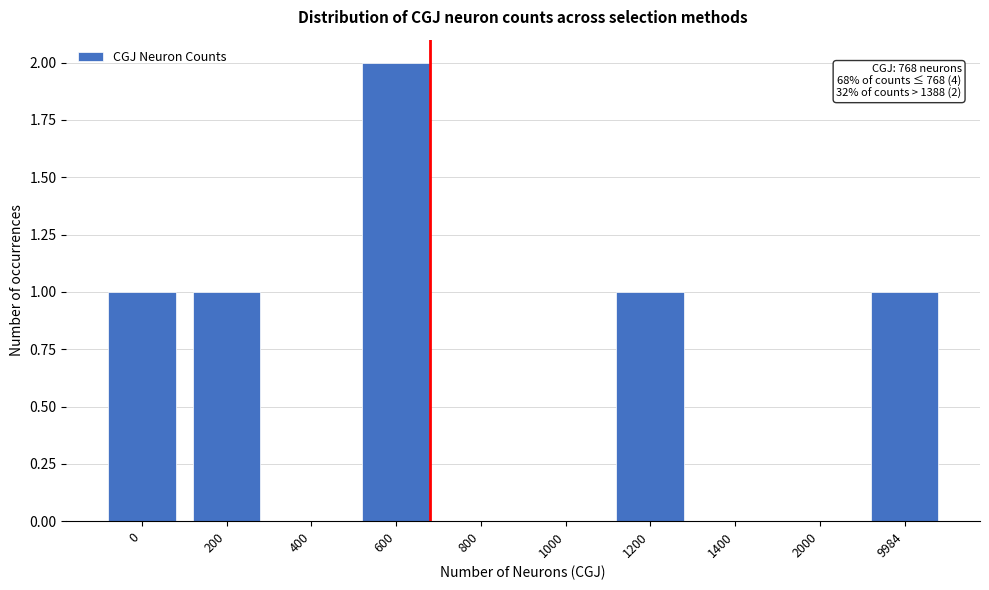

Reading left to right, list all the values displayed in this chart.

0=1	200=1	400=0	600=2	800=0	1000=0	1200=1	1400=0	2000=0	9984=1